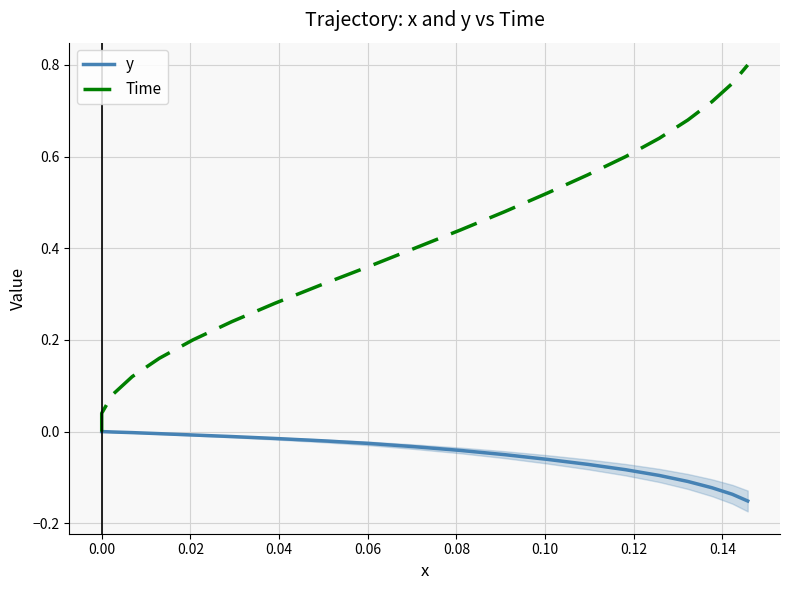

What is the difference between the maximum and minimum values in the Time series?

0.8